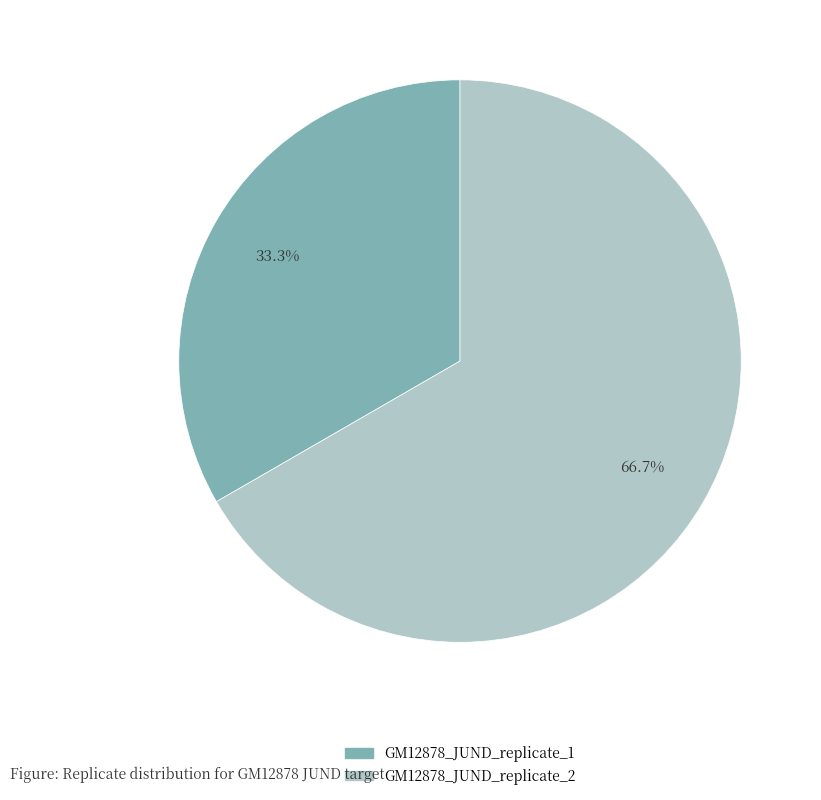

What is the smallest slice in the pie chart?

GM12878_JUND_replicate_1